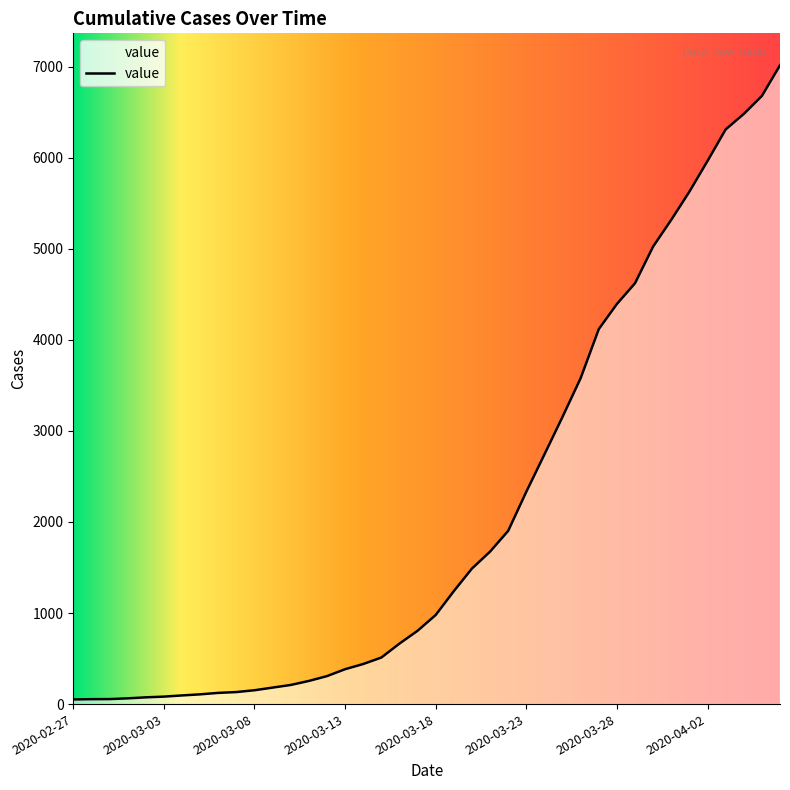

The chart shows a value of 54 at 2020-02-28. True or false?

True